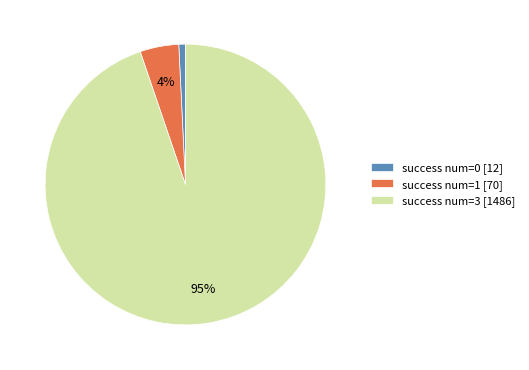

To the nearest percent, what portion does success num=1 [70] represent?

4%